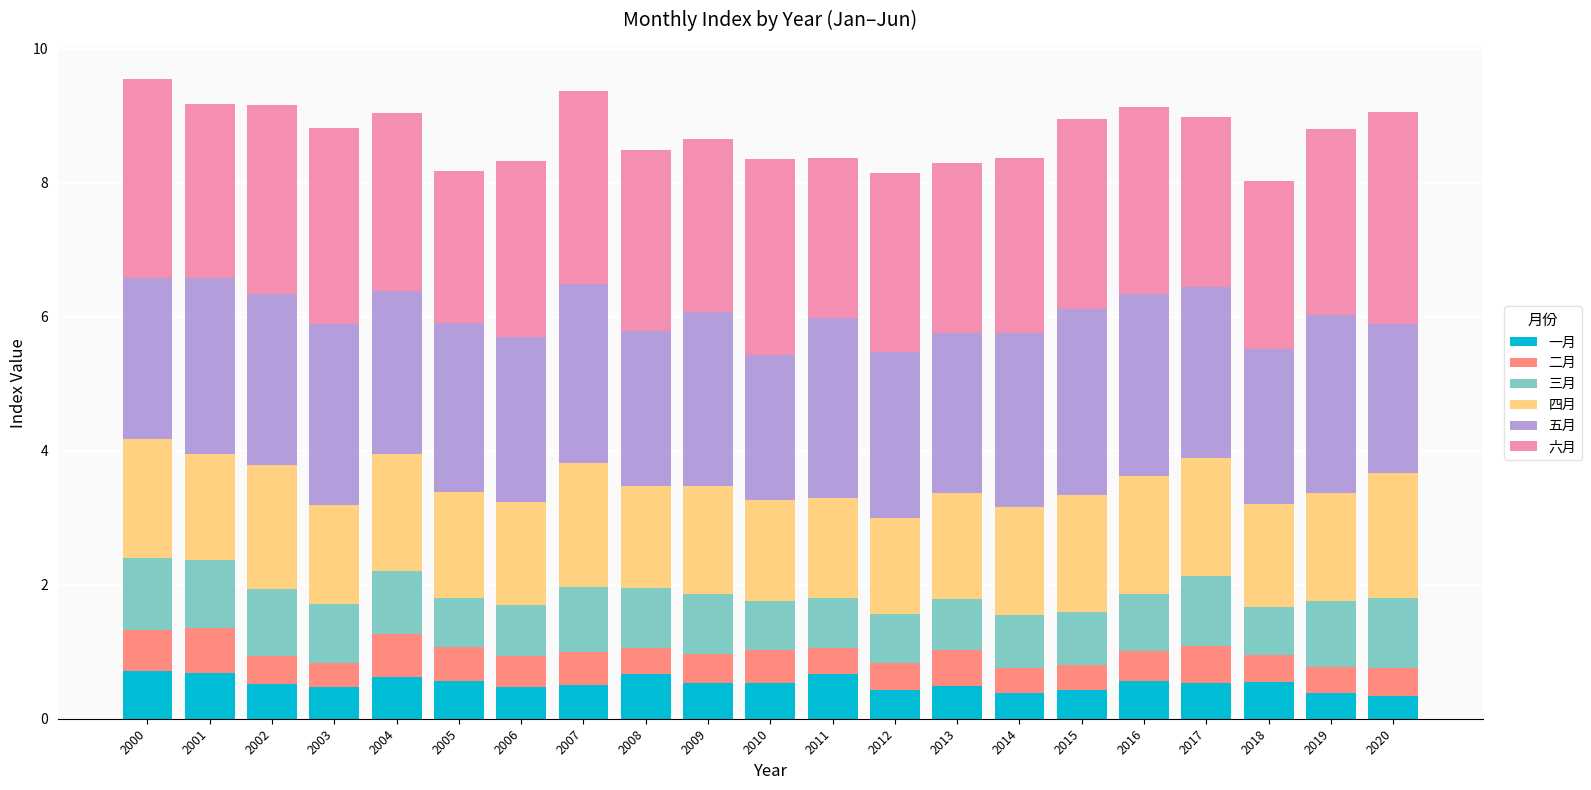

What is the difference between the maximum and minimum values in the 一月 series?

0.4